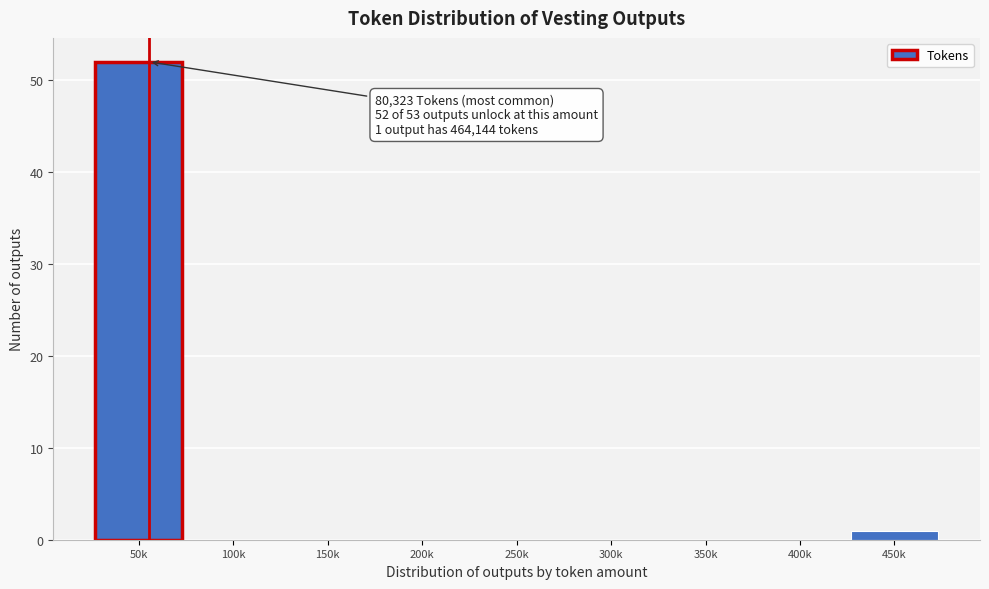

Reading left to right, extract all data points from this chart.

50k=52	100k=0	150k=0	200k=0	250k=0	300k=0	350k=0	400k=0	450k=1